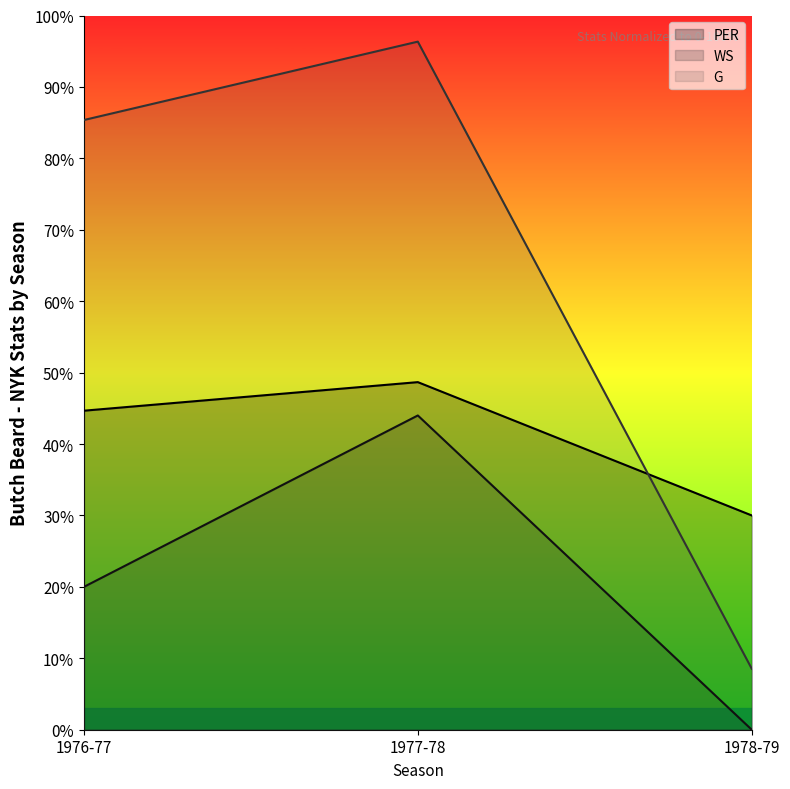

Which series has the widest spread of values?

G